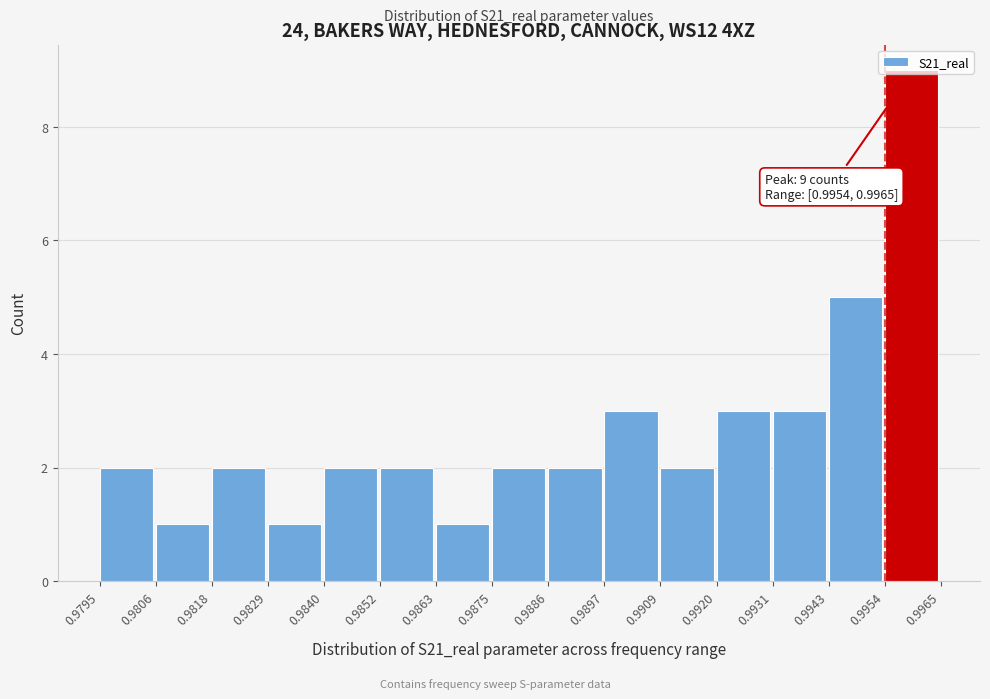

Which range on the x-axis has the tallest bar?

0.9954 to 0.9965